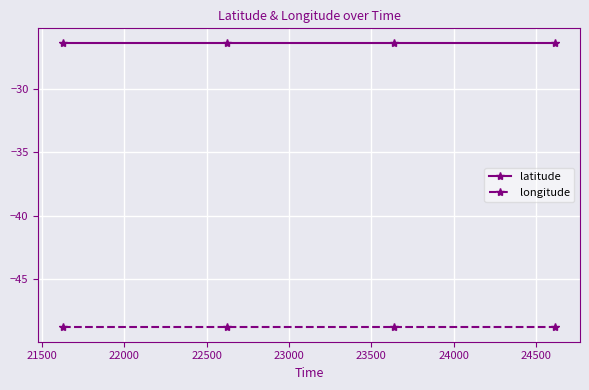

What is the sum of all latitude values?

-105.2